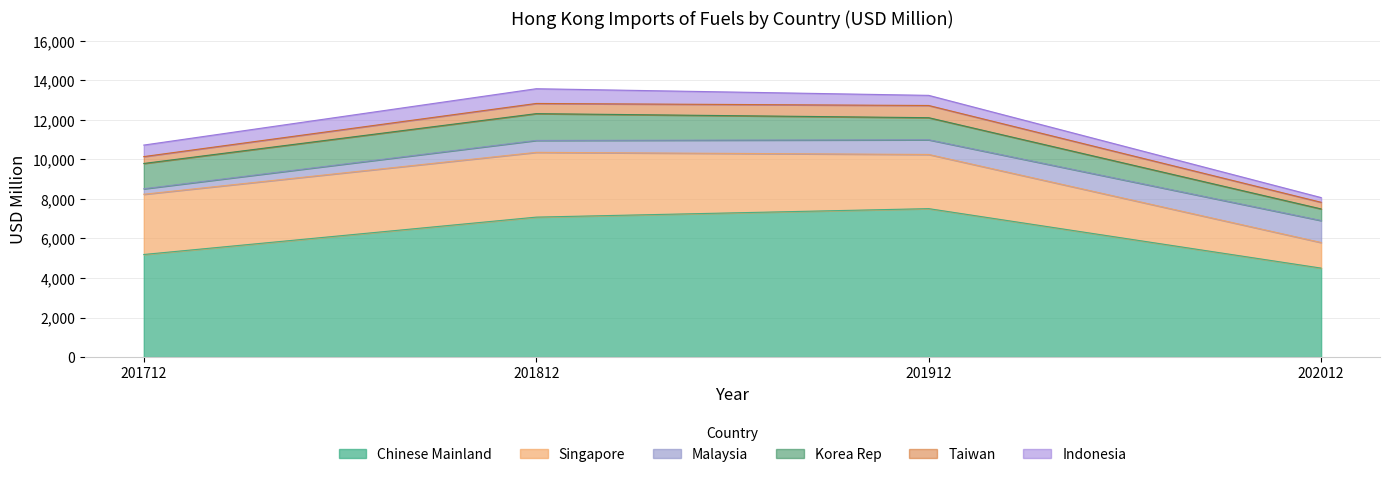

What is the difference between the Indonesia values at 201912 and 201712?

70.1